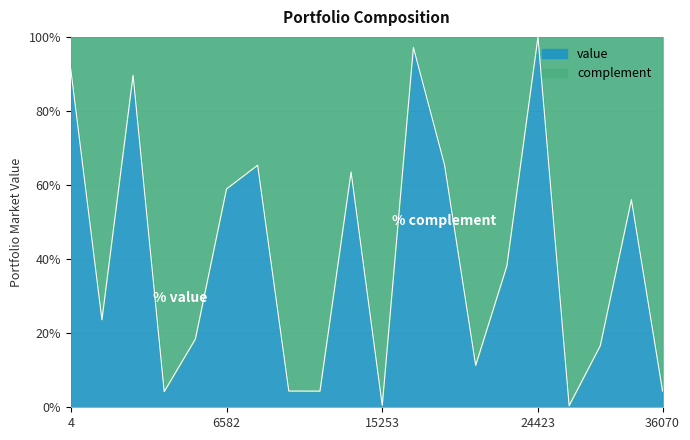

Reading left to right, list all the values displayed in this chart.

91.3	23.6	89.6	4.2	18.4	58.9	65.4	4.4	4.4	63.5	0.5	97.2	65.5	11.3	38.1	100.0	0.4	16.6	56.1	4.4